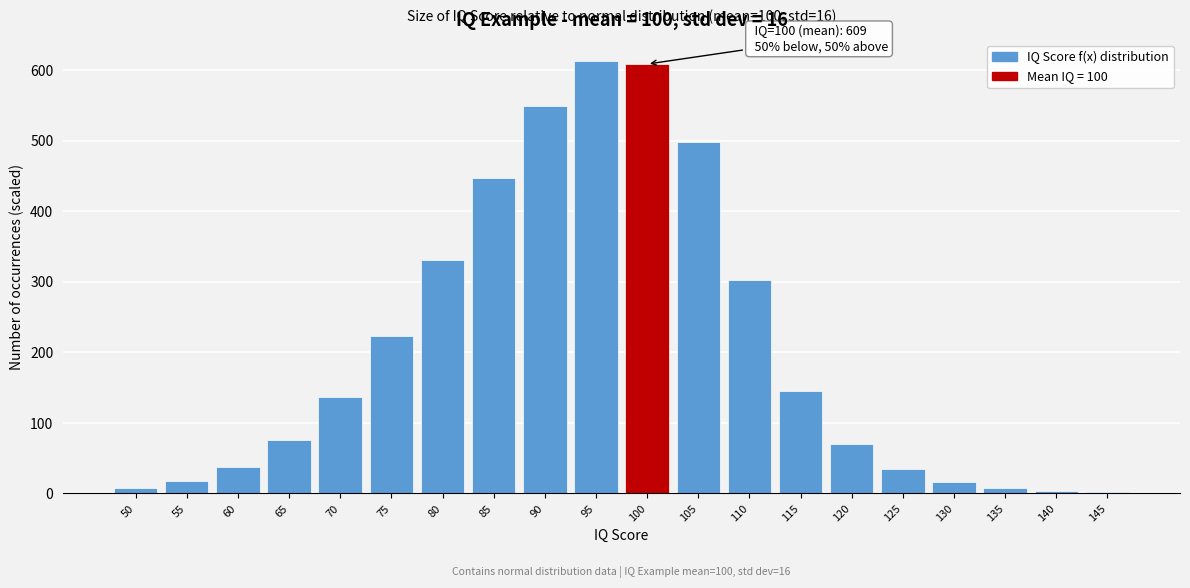

What is the sum of all values?

4124.7